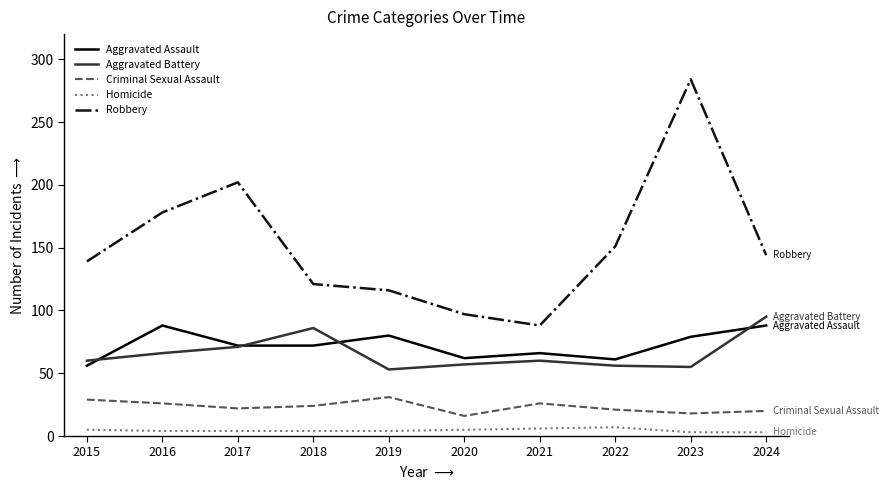

True or false: Homicide and Aggravated Battery cross at least once.

False